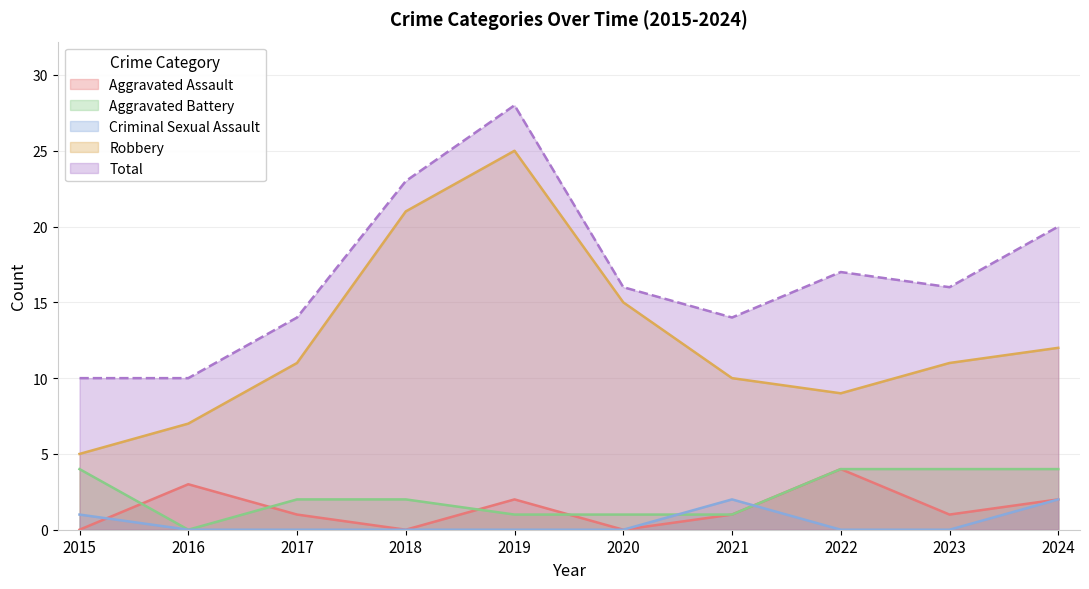

What are all the series names shown in the legend?

Aggravated Assault, Aggravated Battery, Criminal Sexual Assault, Robbery, Total